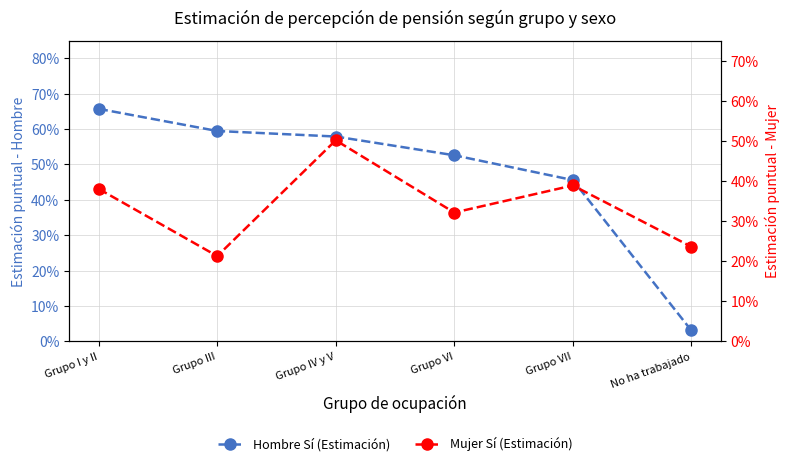

What is the value of the Hombre Sí (Estimación) point at the 3rd from the left?

0.6